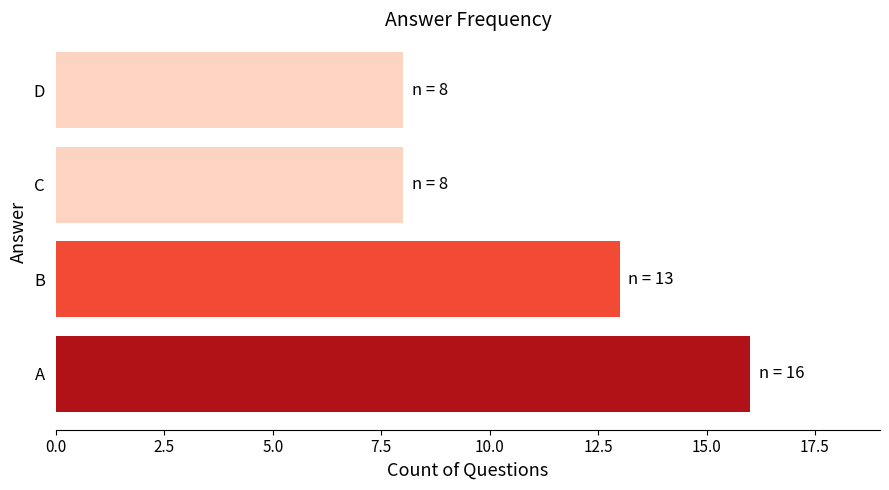

At which label is the value closest to 12?

B